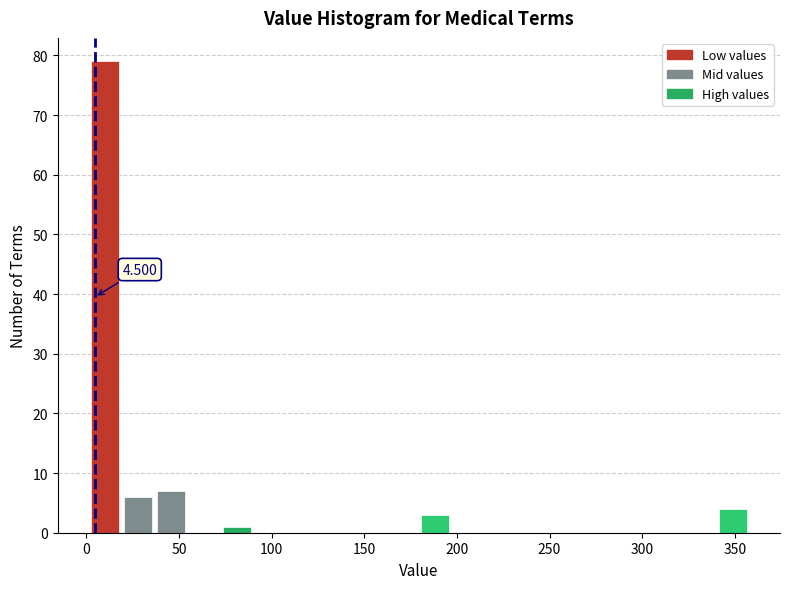

Read against the x-axis, roughly where is the centre of the tallest bar?

10